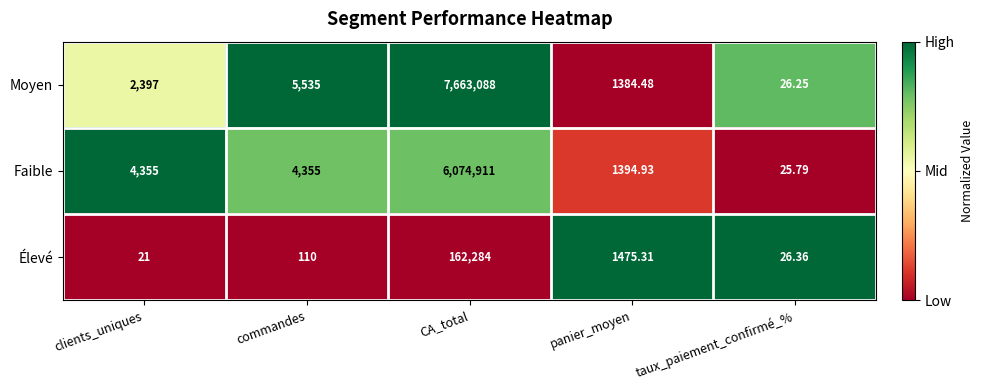

Which series has the largest range (max minus min)?

Moyen